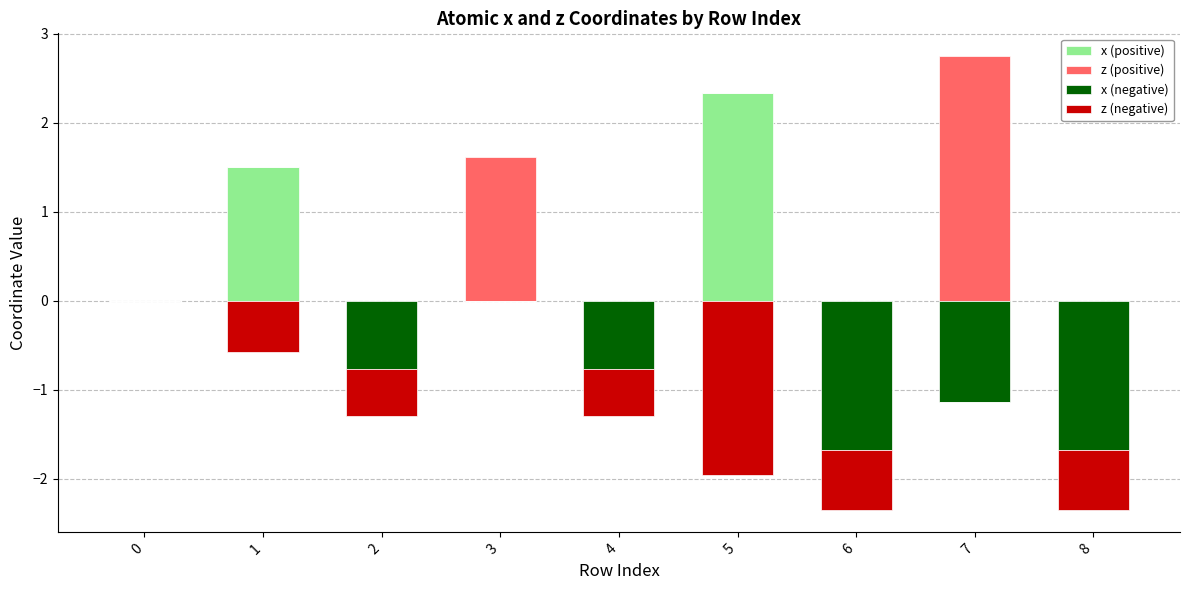

Is the value of z (negative) at 1 greater than the value of x (positive) at 8?

No